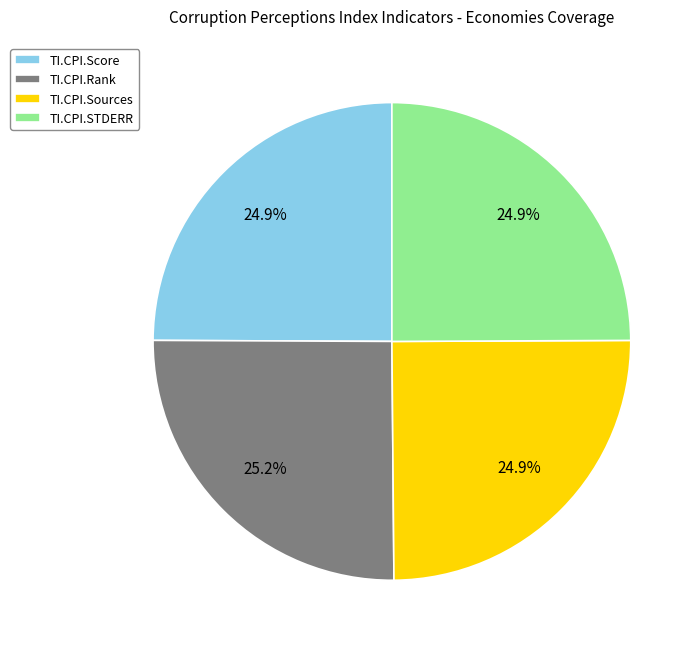

Is TI.CPI.Score the majority of the pie?

No